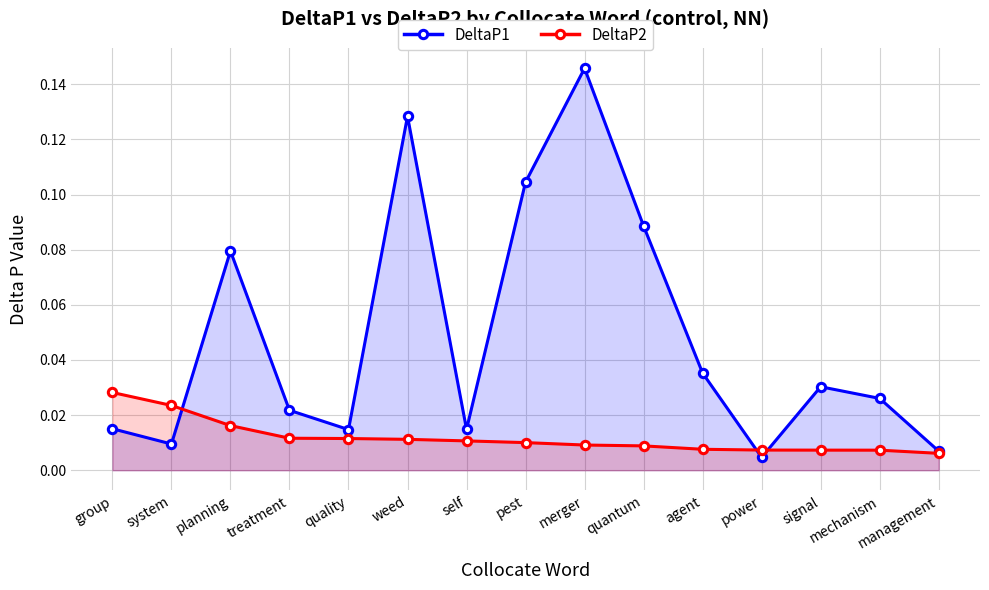

What is the total value across all series at quantum?

0.1